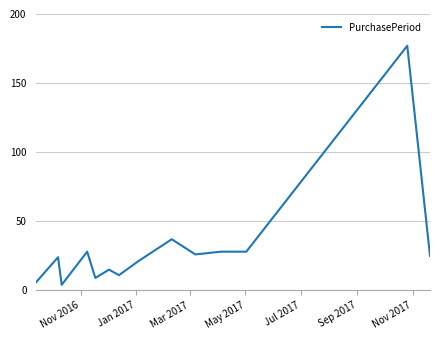

What is the greatest value displayed?

177